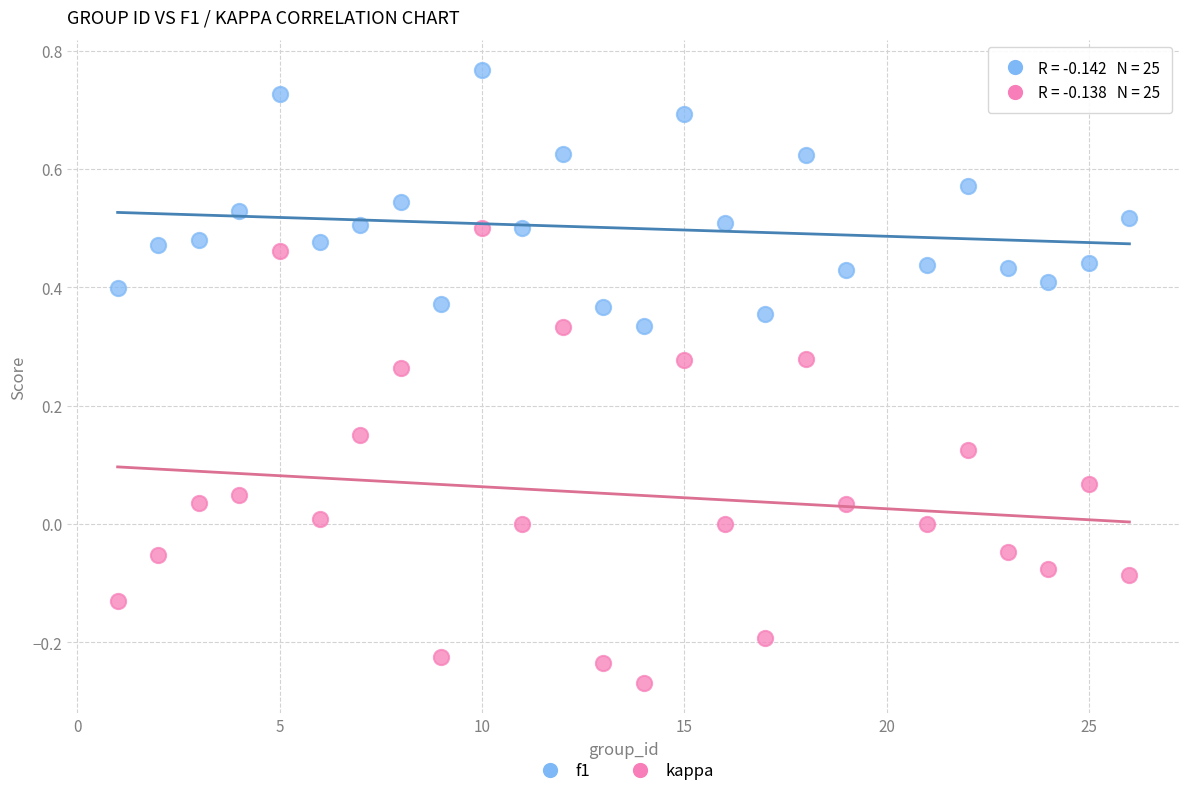

What are all the series names shown in the legend?

f1, kappa